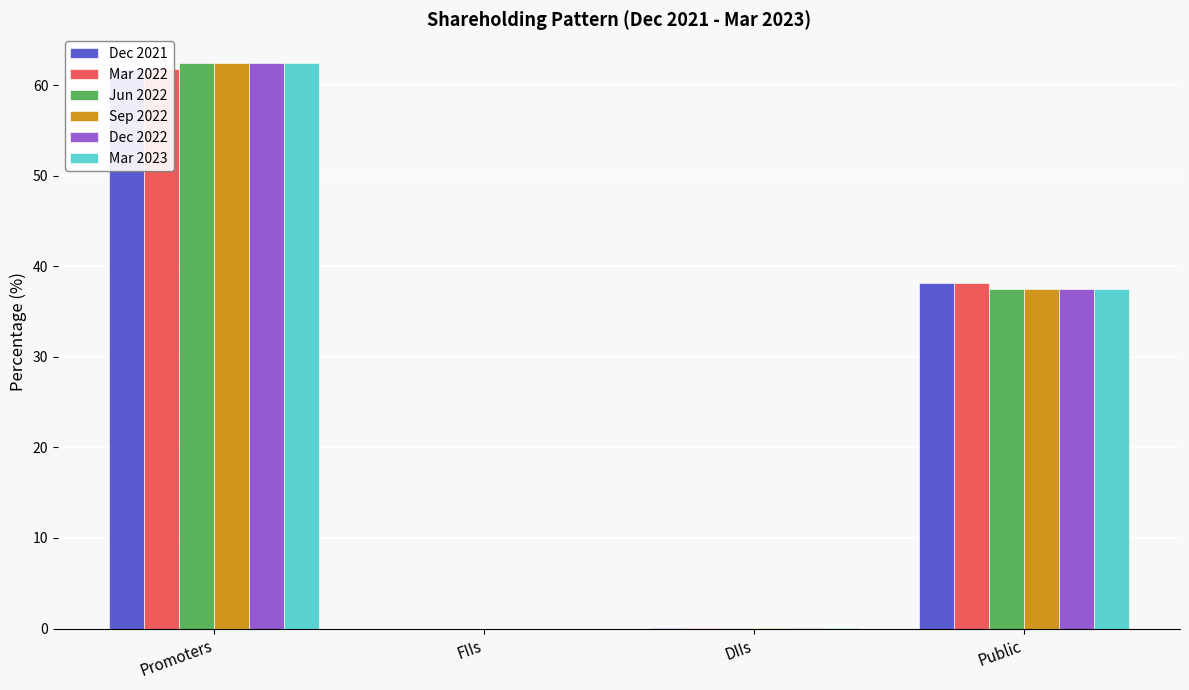

Reading right to left, transcribe all the data shown in this chart.

Dec 2021: 38.1	0.0	0.0	61.8
Mar 2022: 38.1	0.0	0.0	61.8
Jun 2022: 37.5	0.0	0.0	62.5
Sep 2022: 37.5	0.0	0.0	62.5
Dec 2022: 37.5	0.0	0.0	62.5
Mar 2023: 37.5	0.0	0.0	62.5